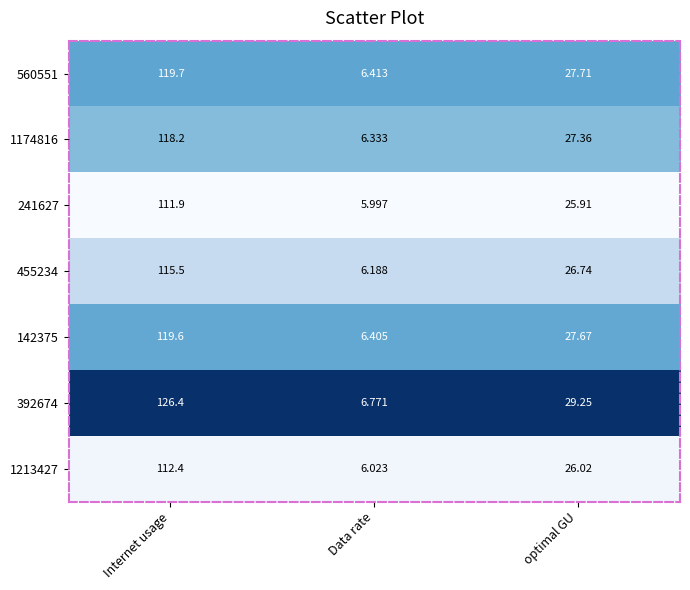

How many distinct data groups are displayed?

7